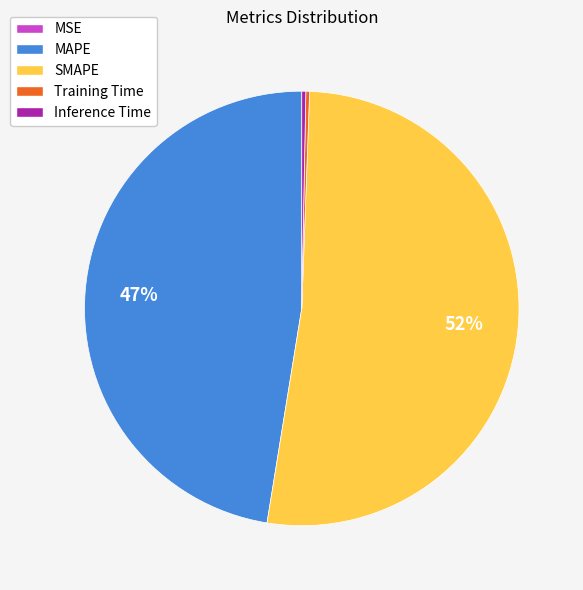

Does any single category account for the majority?

Yes